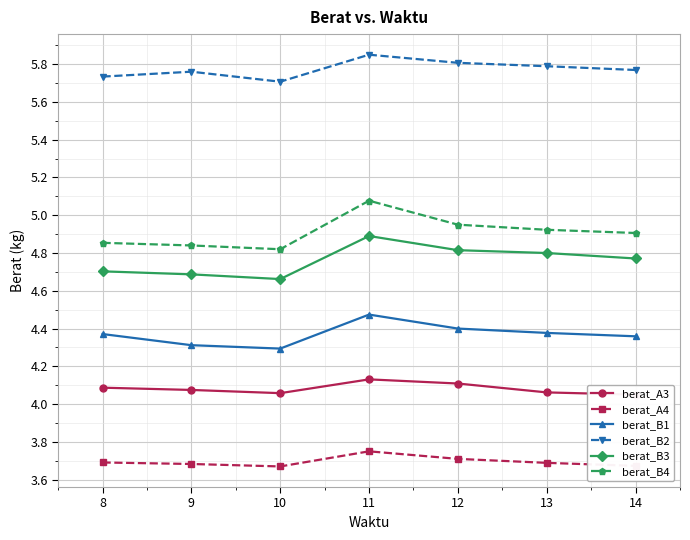

Count the berat_B1 values in the range 4 to 5.

7